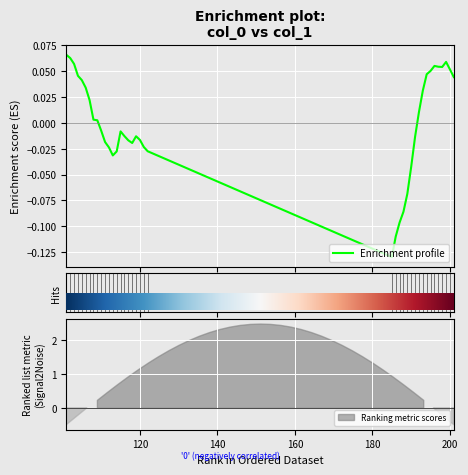

Does the chart display data point markers on the line(s)?

No